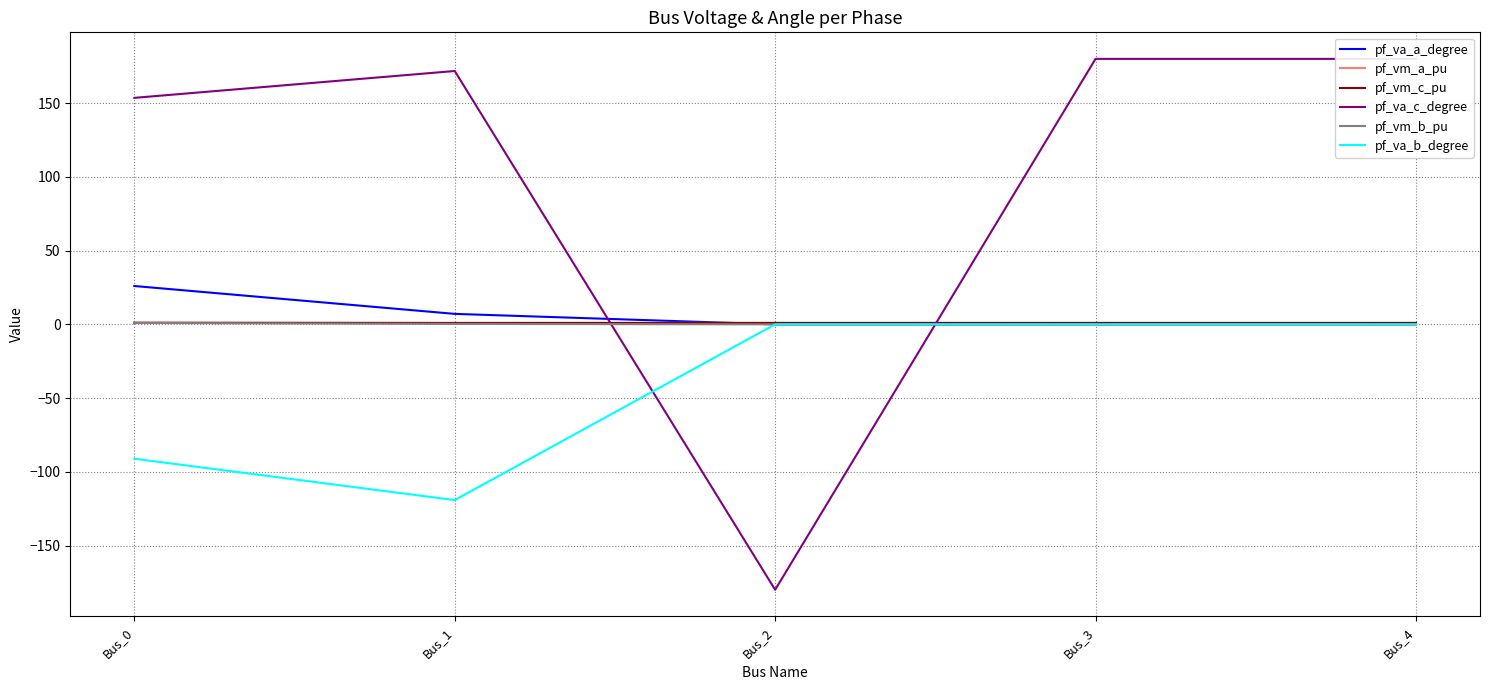

Rank the series by their maximum value, from highest to lowest.

pf_va_c_degree, pf_va_a_degree, pf_vm_a_pu, pf_vm_c_pu, pf_vm_b_pu, pf_va_b_degree